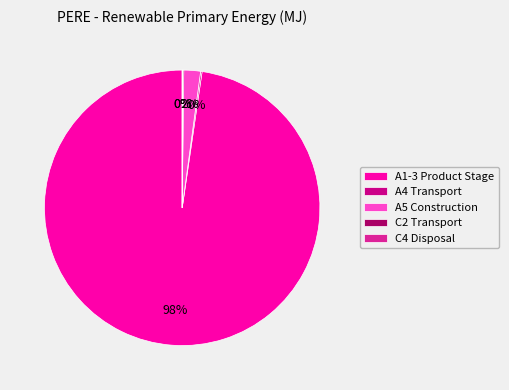

Is there any slice that represents more than half of the pie?

Yes